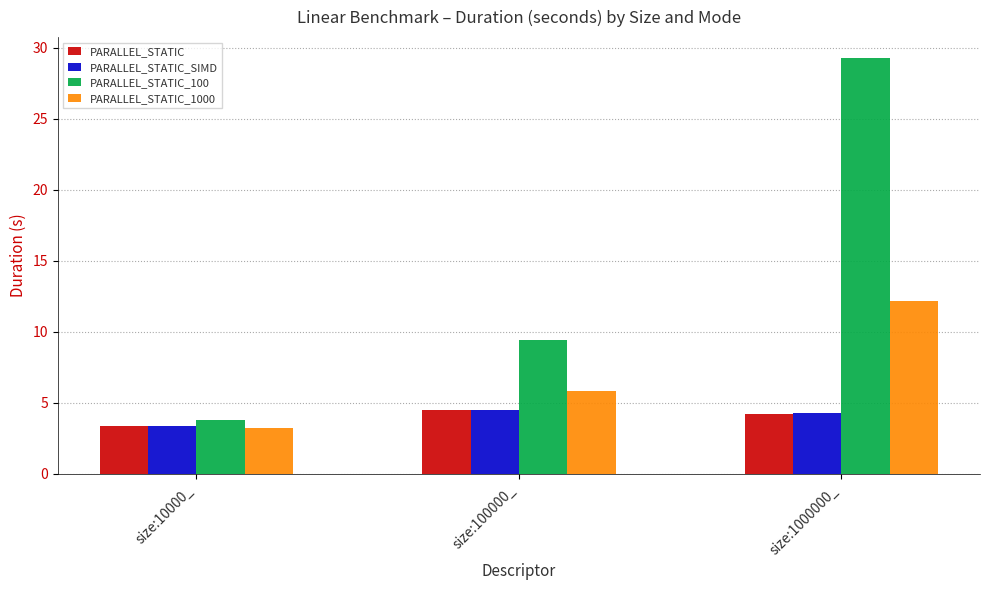

What is the label of the 1st bar from the left?

size:10000_